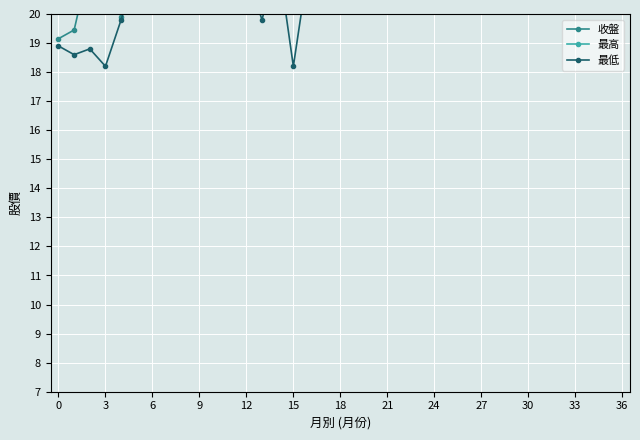

Reading left to right, list all the values displayed in this chart.

收盤: 19.1	19.4	21.8	21.6	19.9	24.0	23.0	22.4	25.8	25.0	26.9	32.0	27.4	22.7	22.1	23.5	22.8	23.5	22.5	23.1	24.0	23.6	22.5	24.0	22.9	23.6	25.0	24.1	24.6	25.4	24.4	26.4	28.5	23.4	23.4	25.5	25.8
最高: 20.1	22.1	23.8	21.6	24.0	24.0	25.1	26.2	26.9	28.0	35.0	34.4	31.5	24.5	23.4	23.6	26.4	23.8	23.6	23.9	24.5	23.9	24.1	24.4	23.9	25.7	25.3	25.9	25.4	26.6	26.8	30.5	28.6	24.7	25.8	27.1	27.4
最低: 18.9	18.6	18.8	18.2	19.8	21.5	22.5	20.8	23.2	24.6	25.2	24.1	21.4	19.8	22.0	18.2	21.8	21.6	22.0	22.2	22.5	22.4	21.9	22.0	22.4	23.1	23.4	23.0	23.8	20.1	23.9	24.1	23.1	23.0	23.4	25.1	22.4